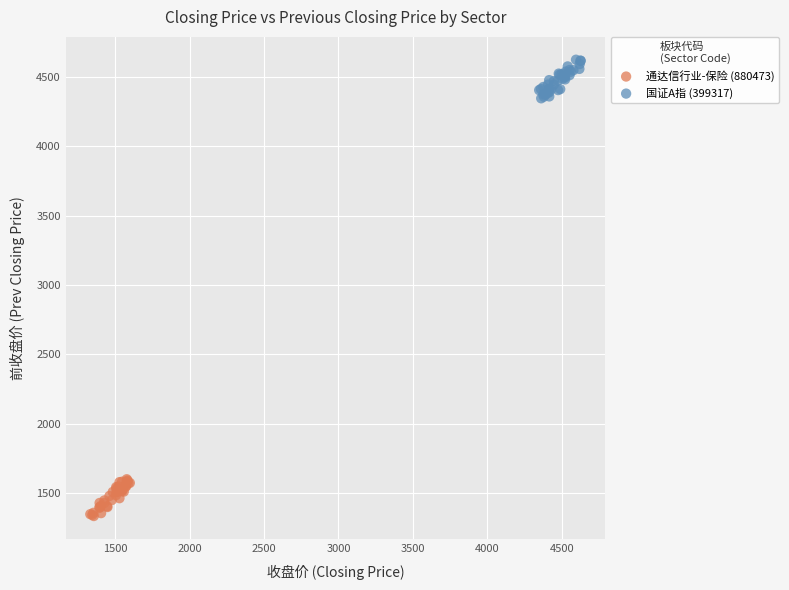

Which series contains the highest Y value?

国证A指 (399317)